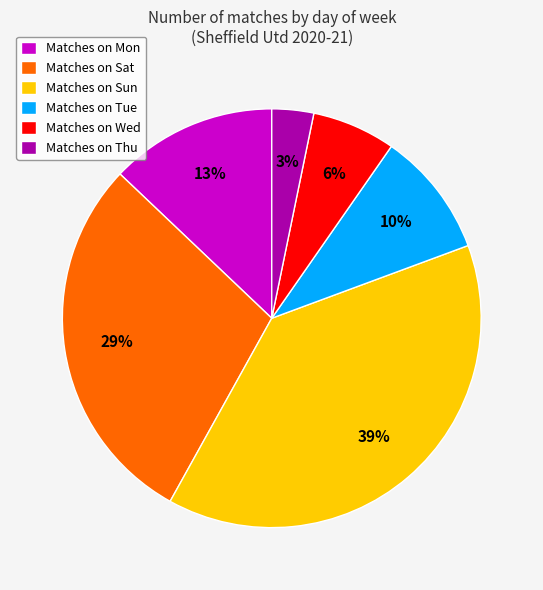

To the nearest percent, what is the average slice percentage?

17%